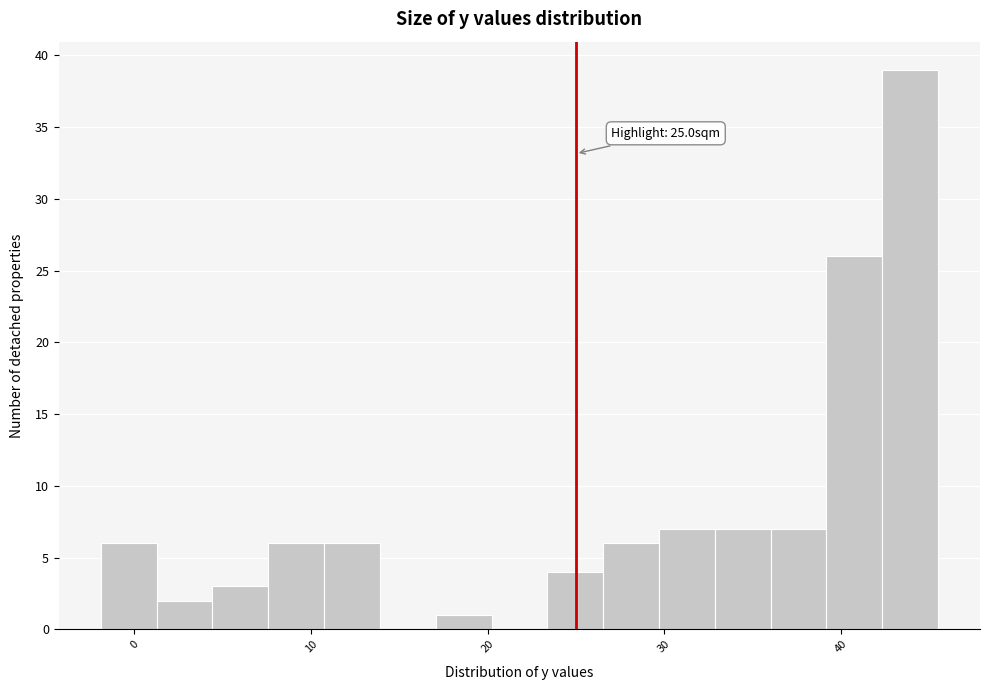

Around what value on the x-axis is the tallest bar? Give the approximate position of its centre, as read against the axis.

44